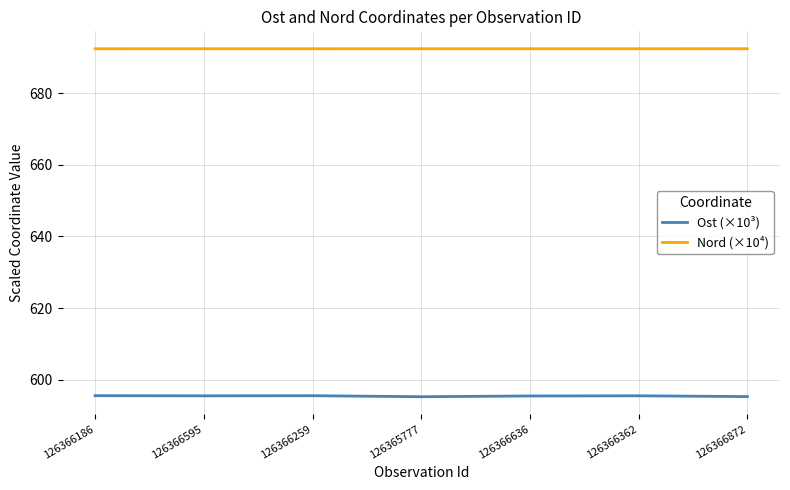

Count the Nord (×10⁴) values in the range 692 to 693.

7